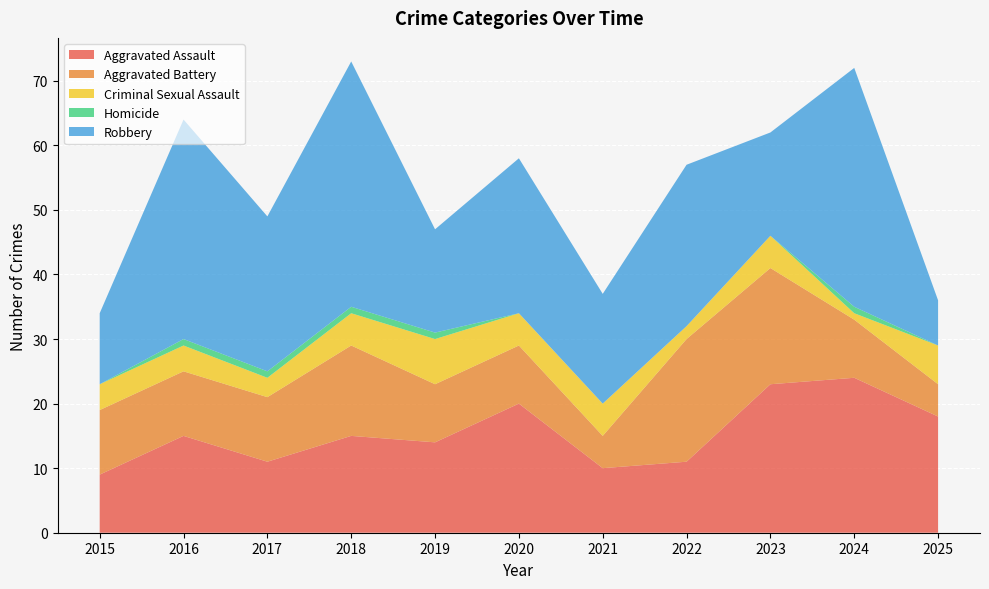

Reading right to left, transcribe all the data shown in this chart.

Aggravated Assault: 18	24	23	11	10	20	14	15	11	15	9
Aggravated Battery: 5	9	18	19	5	9	9	14	10	10	10
Criminal Sexual Assault: 6	1	5	2	5	5	7	5	3	4	4
Homicide: 0	1	0	0	0	0	1	1	1	1	0
Robbery: 7	37	16	25	17	24	16	38	24	34	11